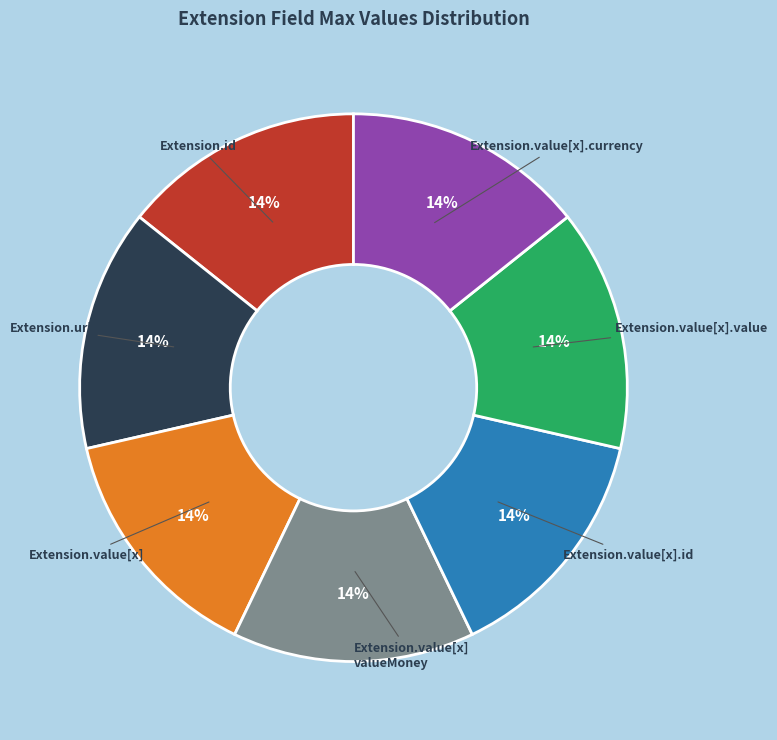

How many segments does this pie chart have?

7